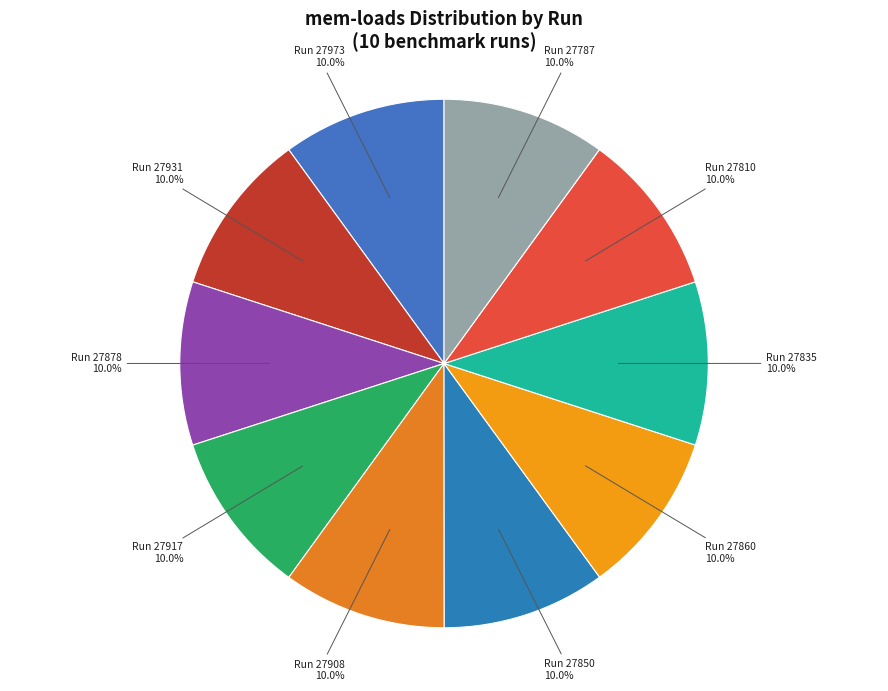

Is there a majority slice in this chart?

No